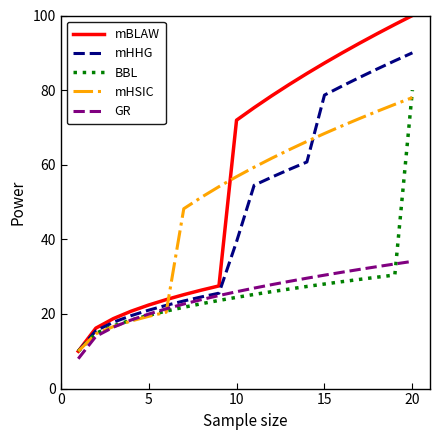

True or false: mHSIC has more than 1 interior local peaks.

False